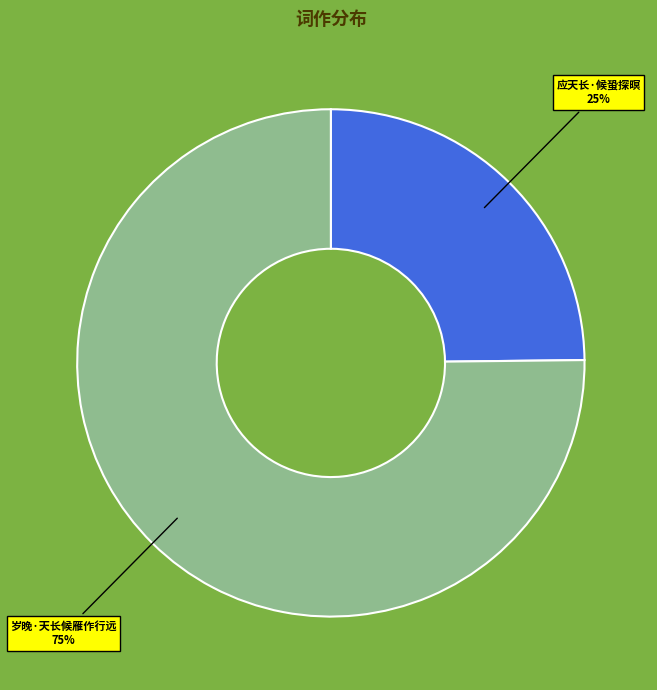

Between 岁晚·天长候雁作行远 and 应天长·候蛩探暝, which is larger?

岁晚·天长候雁作行远